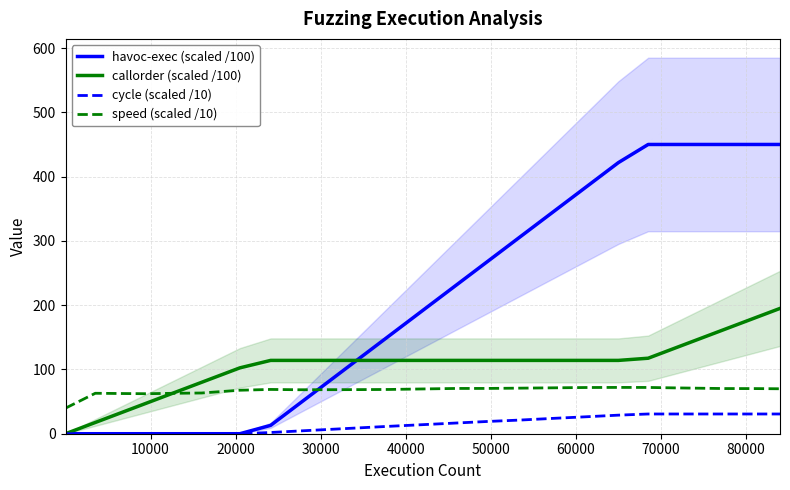

How many series are shown in this chart?

4